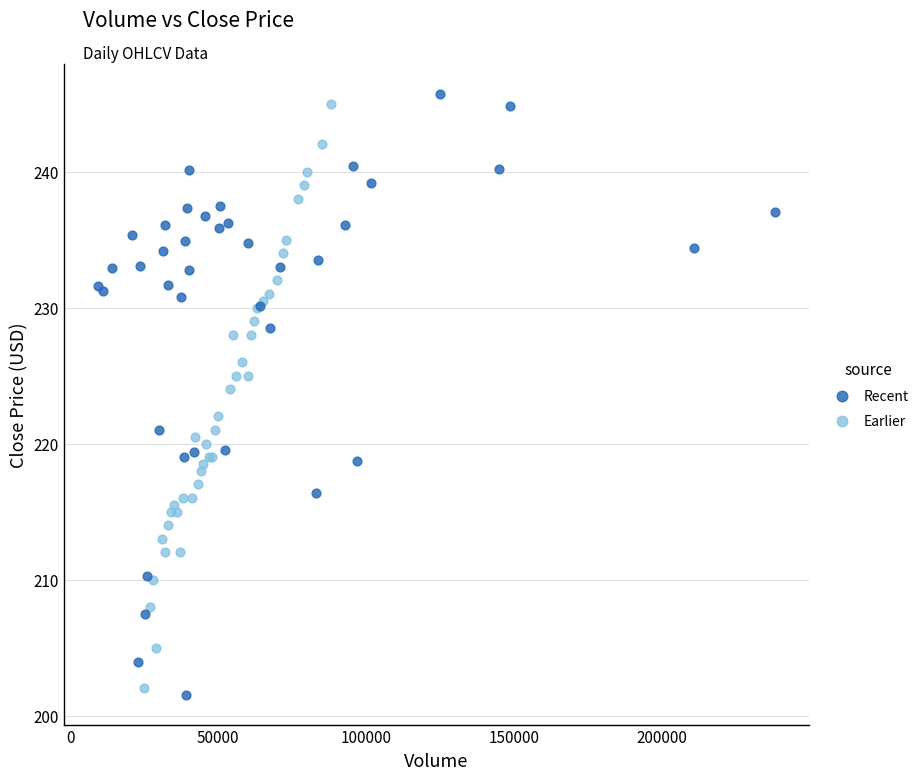

Which series has the widest spread of Y values?

Recent